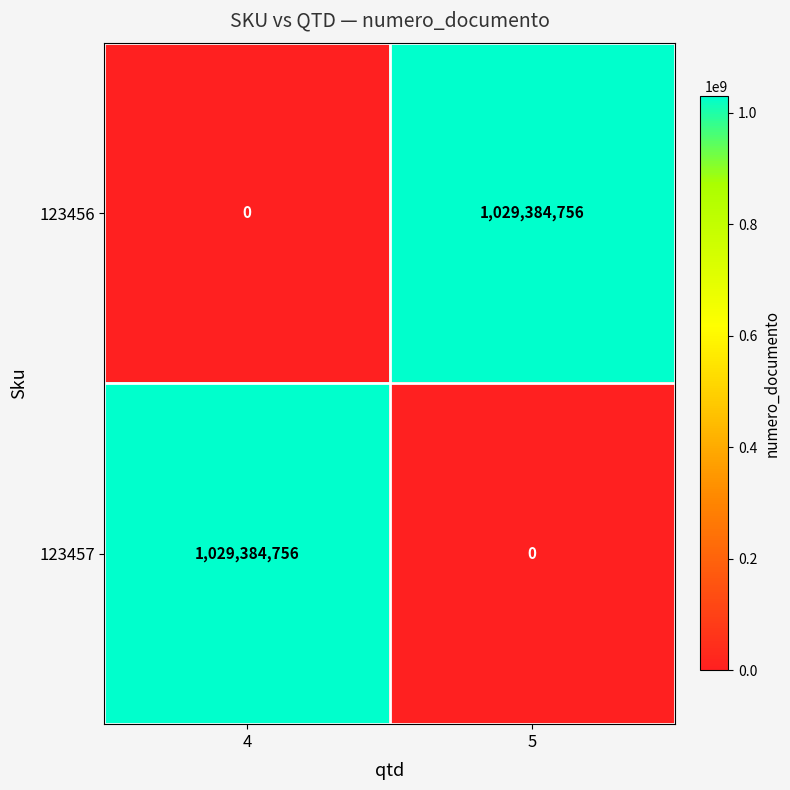

Where is 123456 nearest to the value 514692378?

4